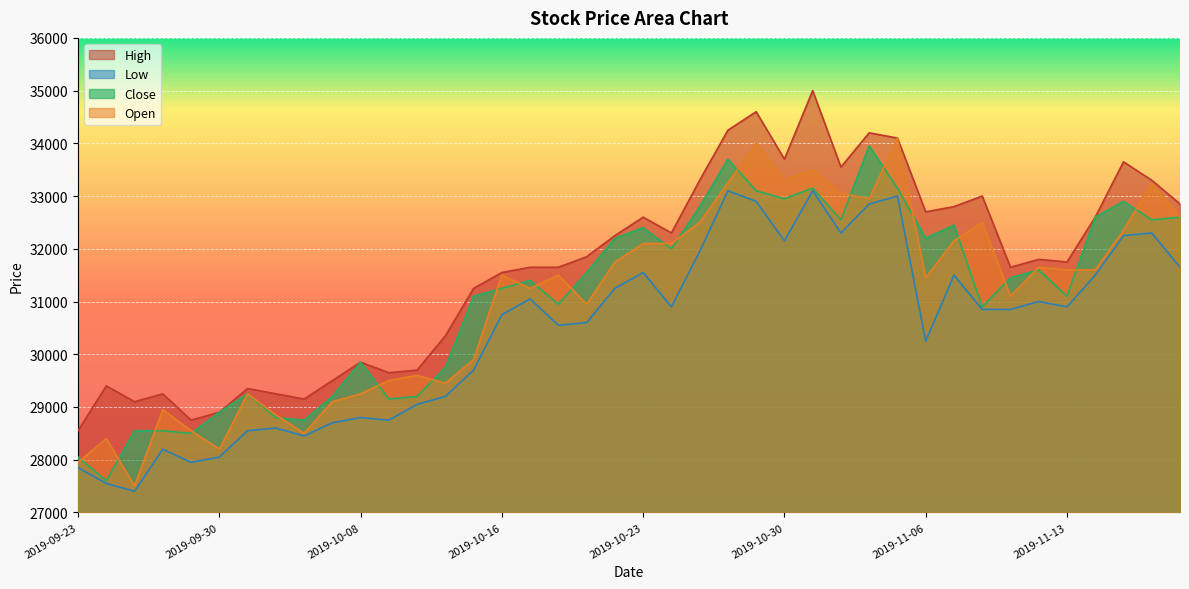

What is the value of the High point at the 22nd from the left?

32300